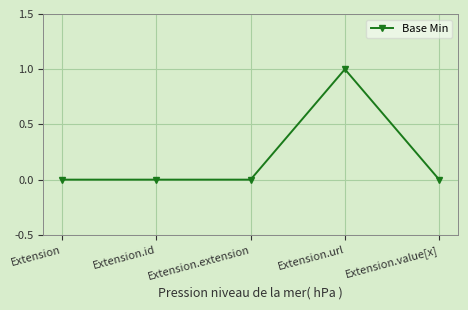

The chart shows a value of 0 at Extension. True or false?

True